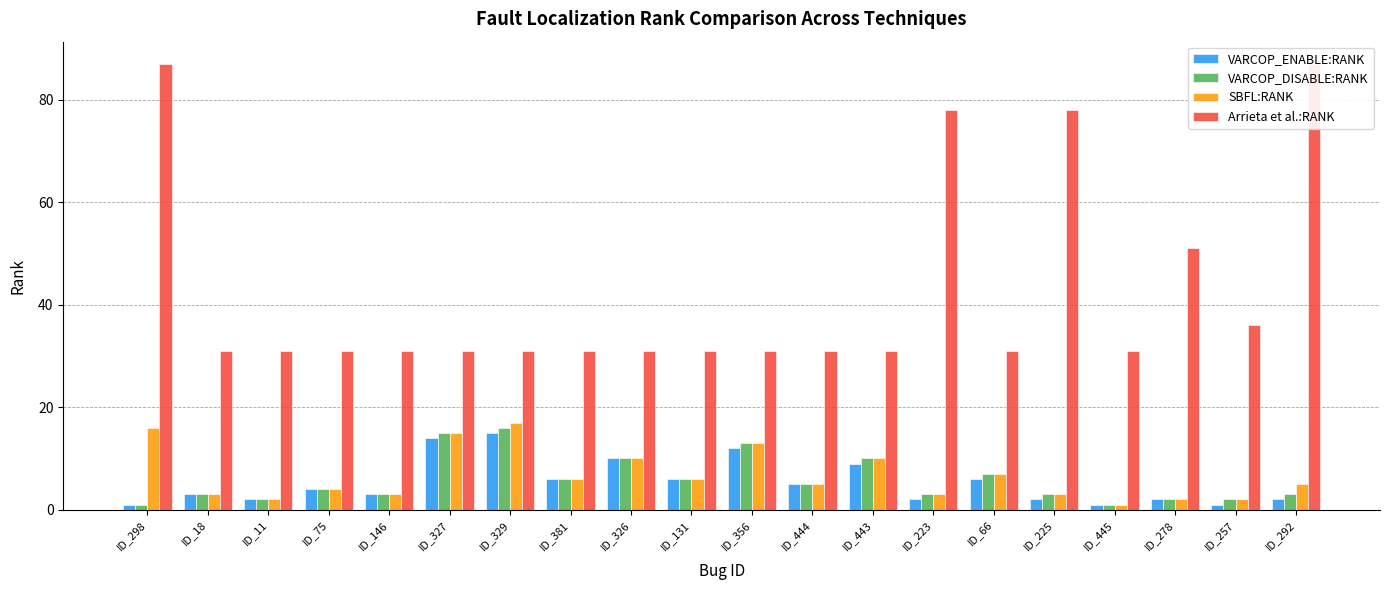

What is the total value across all series at ID_75?

43